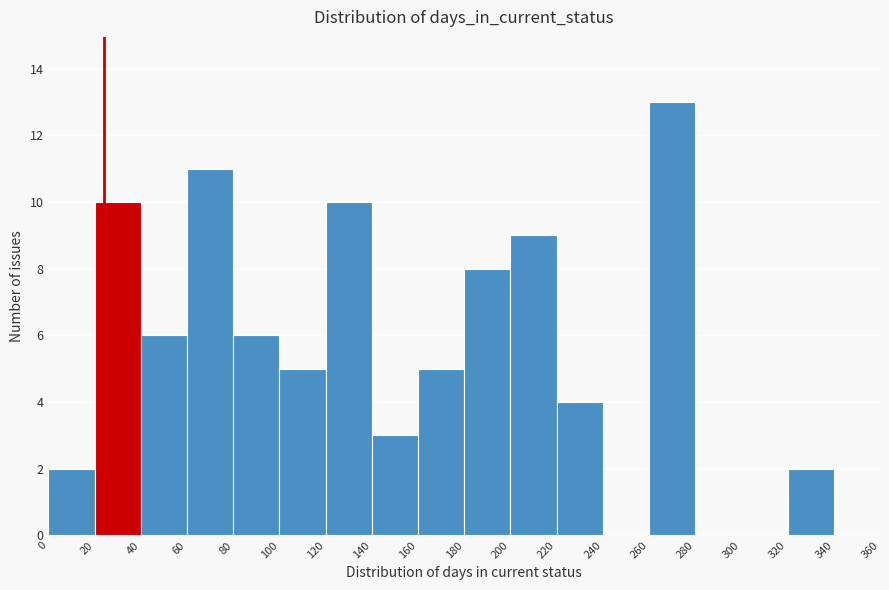

Reading left to right, transcribe this chart: for each bar, give the range it covers on the x-axis and its height. The values are not printed on the chart, so give them approximately, as read against the axis.

0 to 20: 2
20 to 40: 10
40 to 60: 6
60 to 80: 11
80 to 100: 6
100 to 120: 5
120 to 140: 10
140 to 160: 3
160 to 180: 5
180 to 200: 8
200 to 220: 9
220 to 240: 4
240 to 260: 0
260 to 280: 13
280 to 300: 0
300 to 320: 0
320 to 340: 2
340 to 360: 0